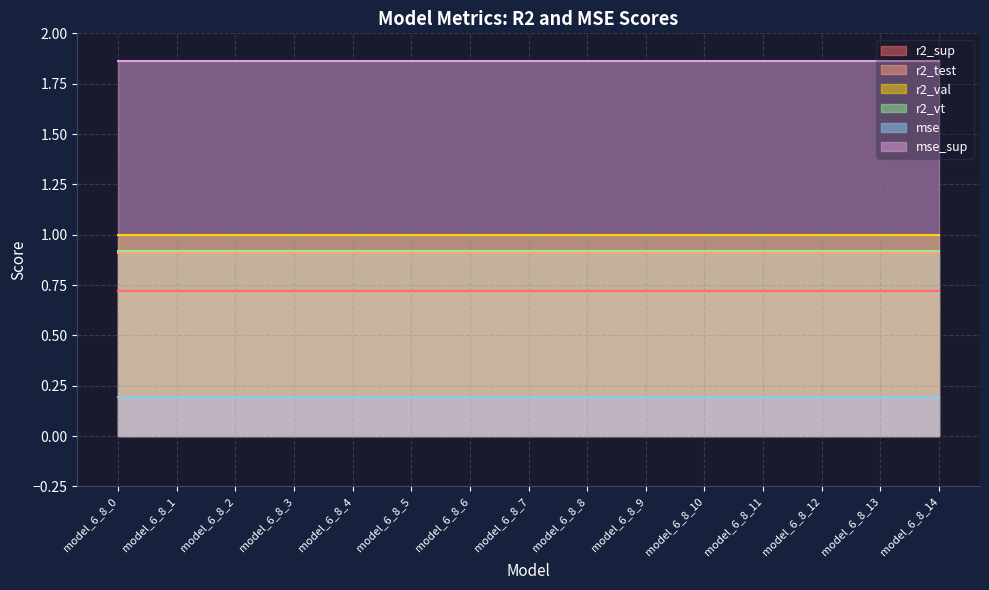

True or false: r2_test has a value of 0.9 at model_6_8_3.

True